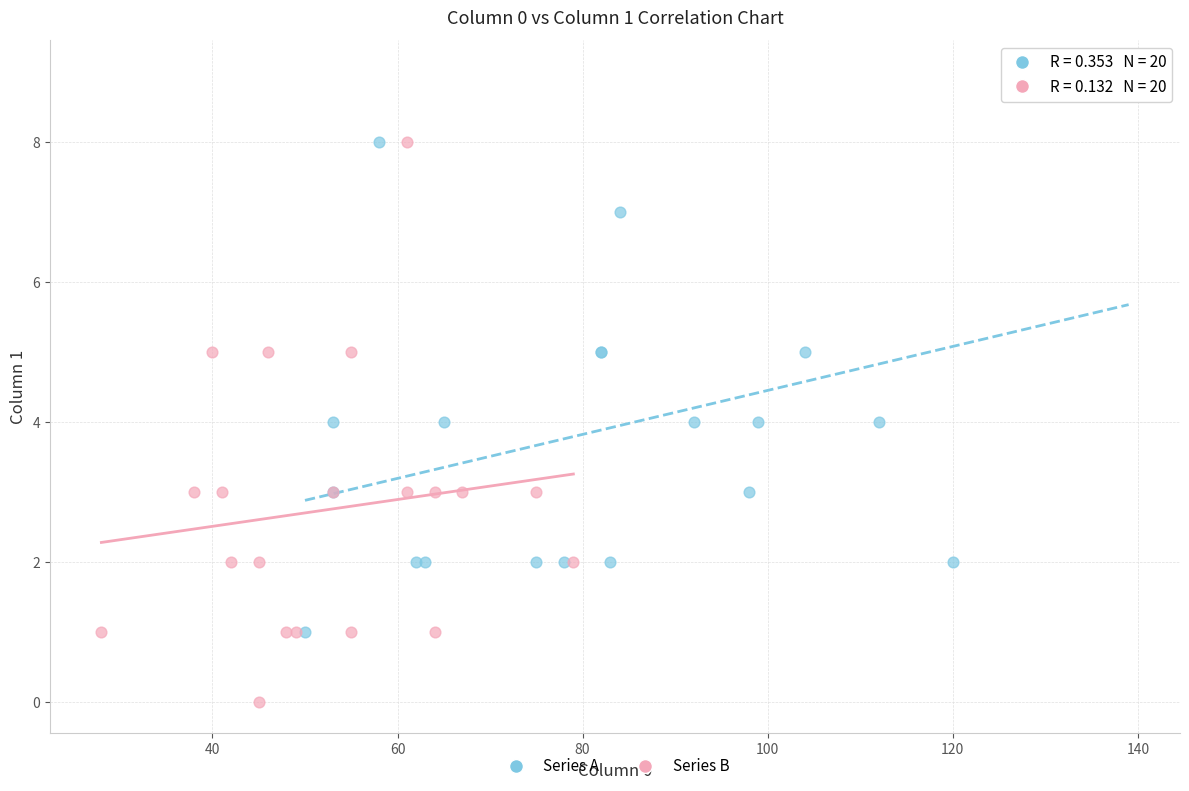

What are all the series names shown in the legend?

Series A, Series B